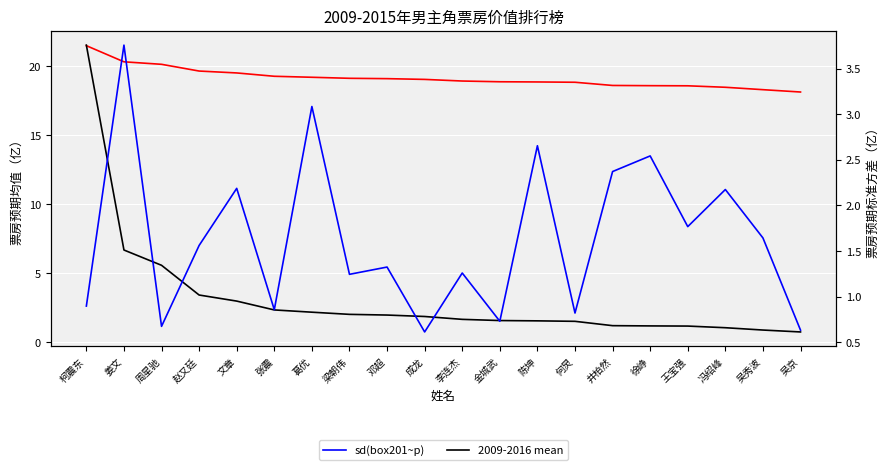

Reading right to left, extract all data points from this chart.

mean(box201~p): 18.1	18.3	18.5	18.6	18.6	18.6	18.8	18.9	18.9	18.9	19.0	19.1	19.1	19.2	19.3	19.5	19.7	20.1	20.3	21.5
2009-2016 mean: 0.7	0.9	1.1	1.2	1.2	1.2	1.5	1.6	1.6	1.7	1.9	2.0	2.0	2.2	2.3	3.0	3.4	5.6	6.7	21.5
sd(box201~p): 0.6	1.6	2.2	1.8	2.5	2.4	0.8	2.7	0.7	1.3	0.6	1.3	1.2	3.1	0.9	2.2	1.6	0.7	3.8	0.9